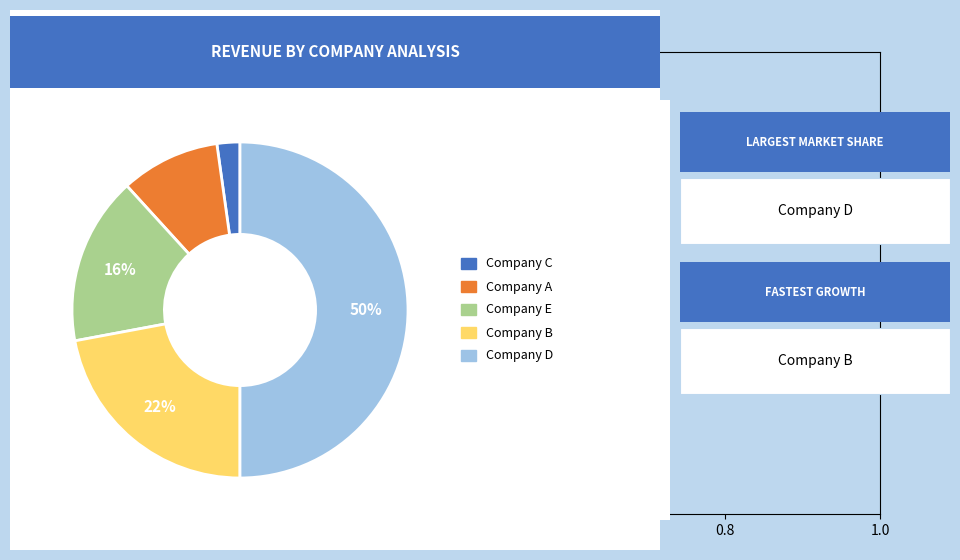

To the nearest percent, what is the difference between the largest and smallest slice percentages?

48%